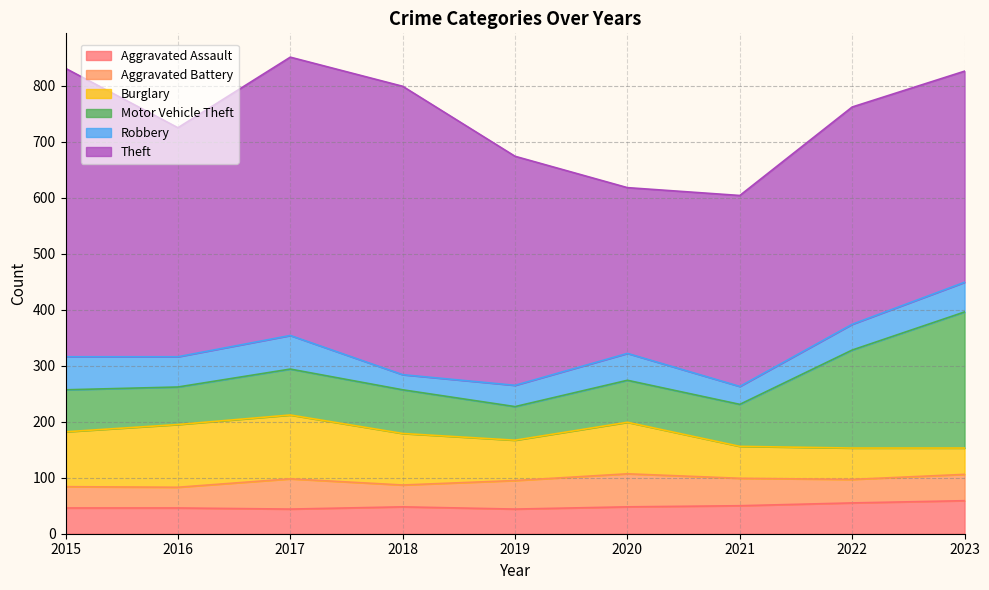

What are all the series names shown in the legend?

Aggravated Assault, Aggravated Battery, Burglary, Motor Vehicle Theft, Robbery, Theft